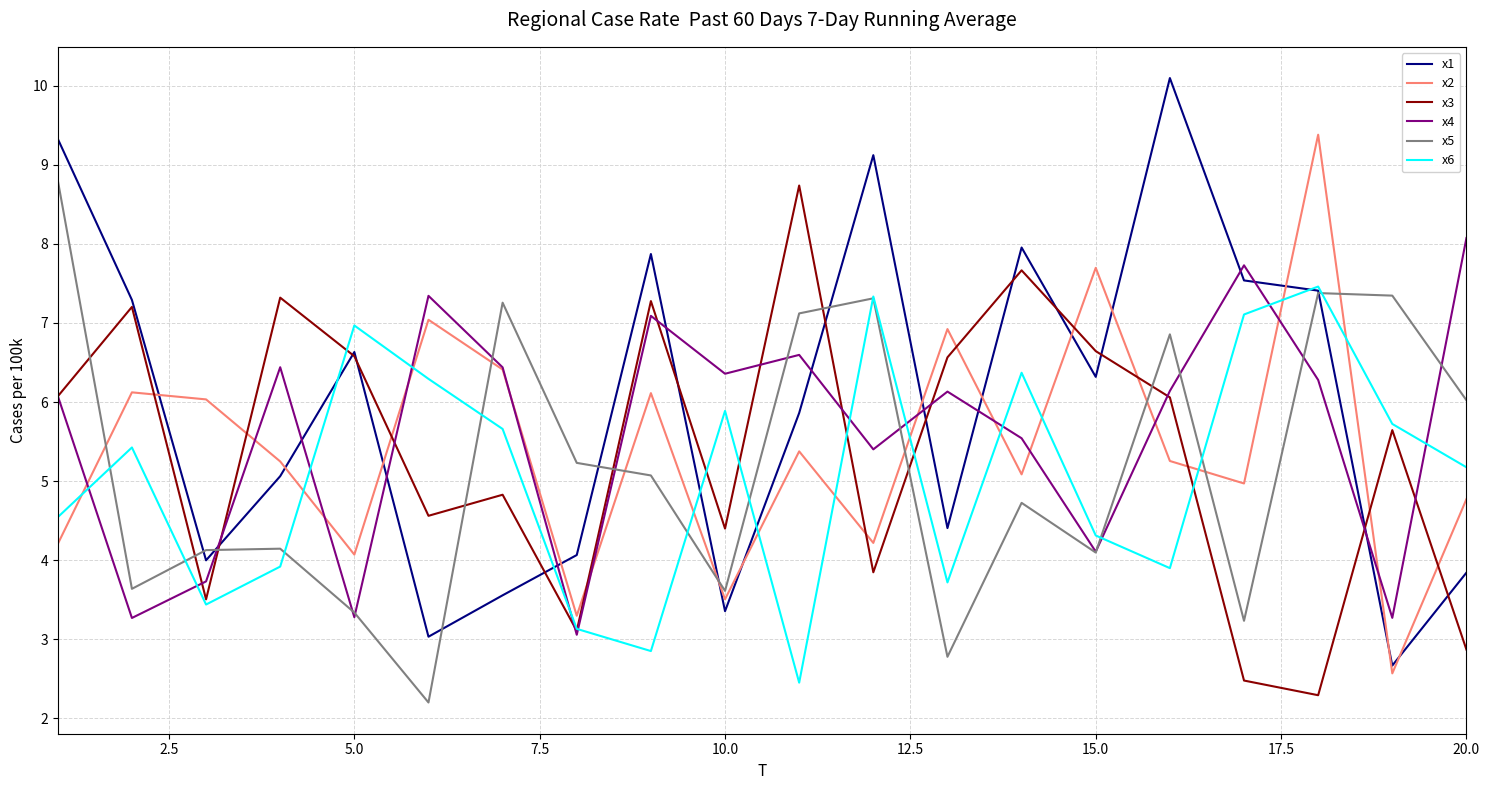

What is the difference between the maximum and minimum values in the x5 series?

6.6